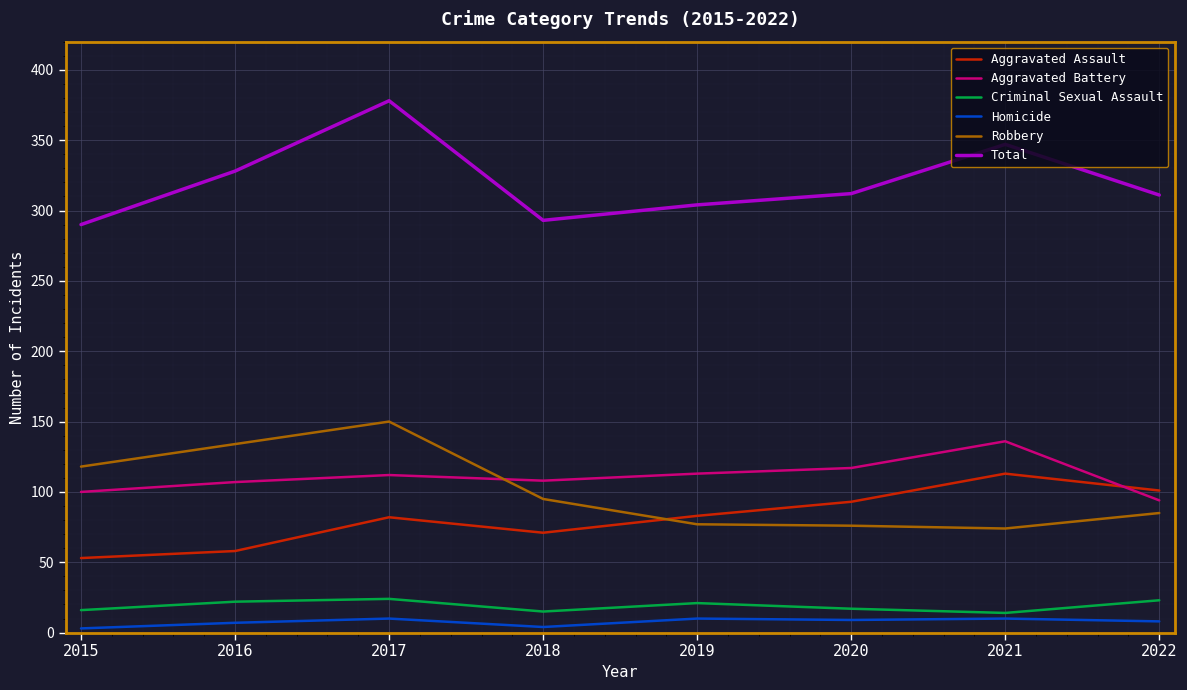

What are all the series names shown in the legend?

Aggravated Assault, Aggravated Battery, Criminal Sexual Assault, Homicide, Robbery, Total